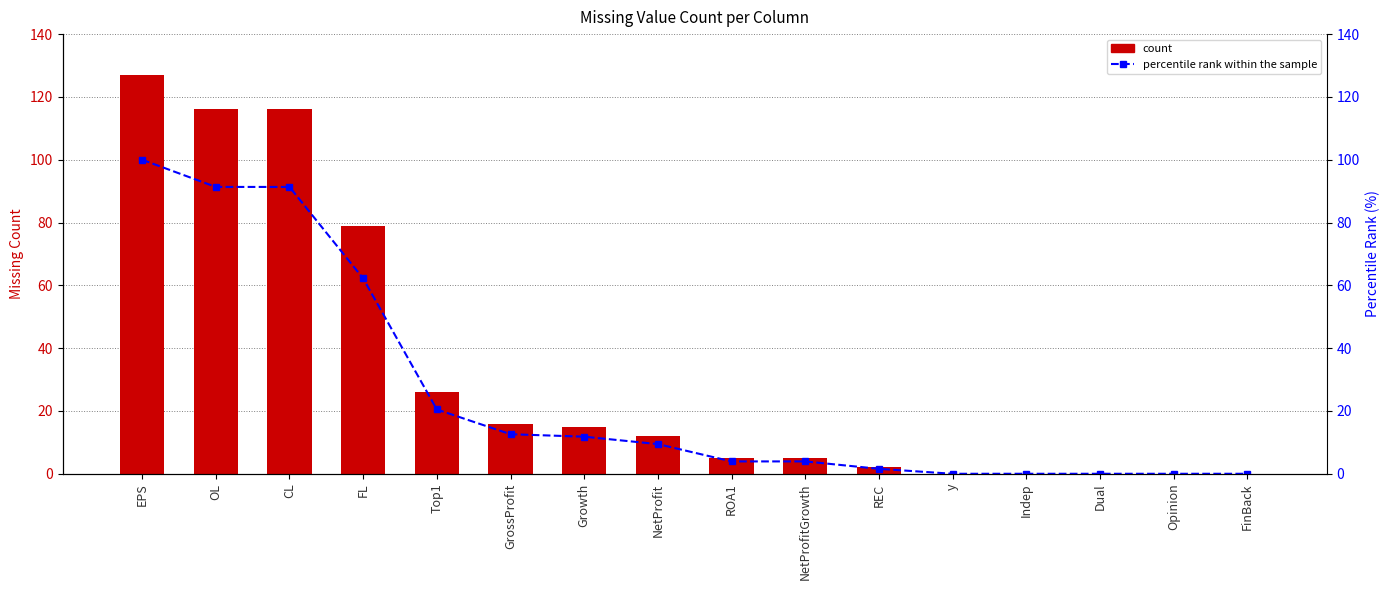

Which series has the largest total across all categories?

Missing_Count